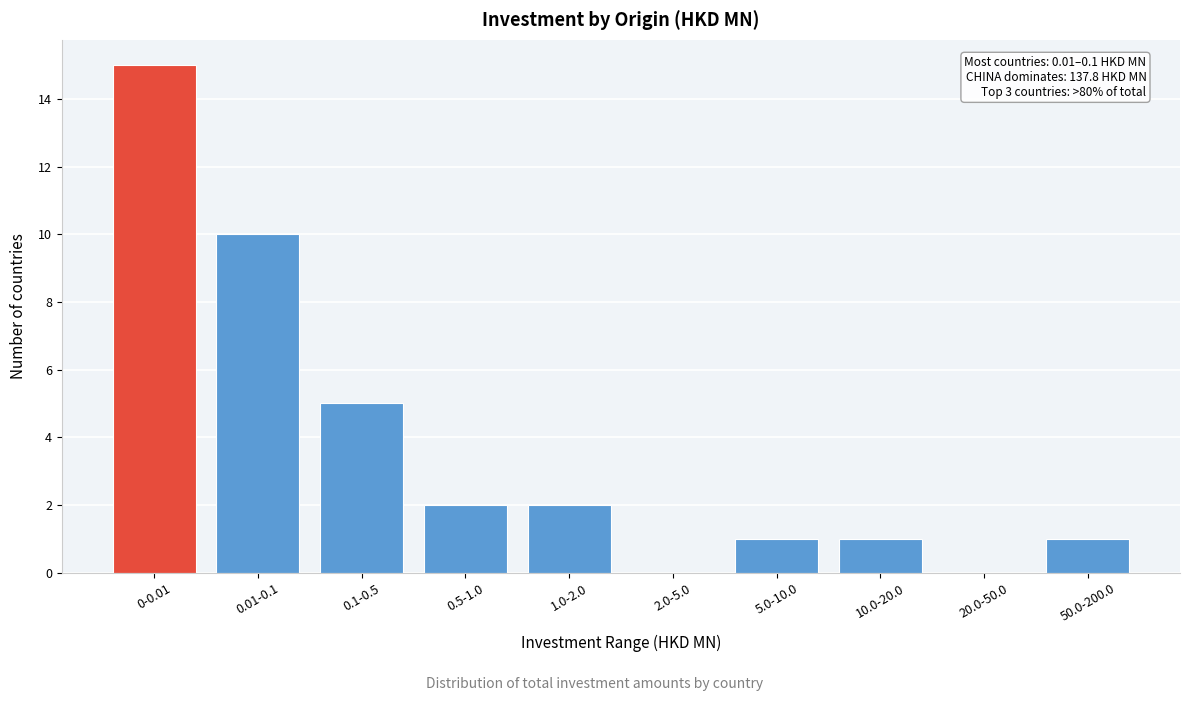

Reading left to right, extract all data points from this chart.

0-0.01=15	0.01-0.1=10	0.1-0.5=5	0.5-1.0=2	1.0-2.0=2	2.0-5.0=0	5.0-10.0=1	10.0-20.0=1	20.0-50.0=0	50.0-200.0=1